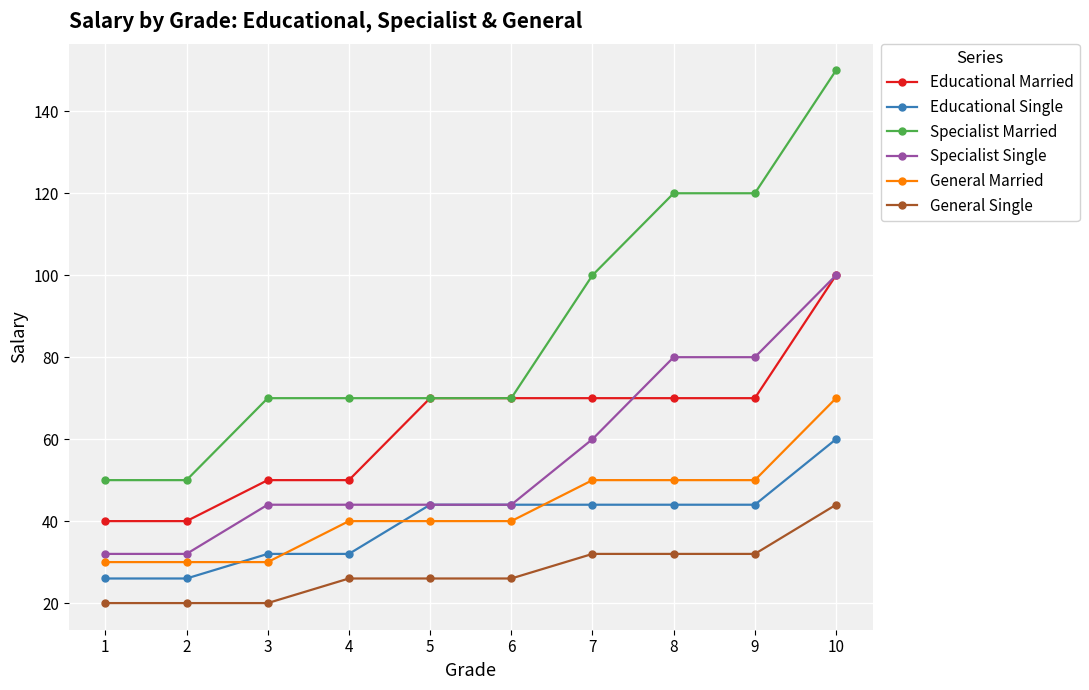

Reading left to right, extract all data points from this chart.

Educational Married: 1=40	2=40	3=50	4=50	5=70	6=70	7=70	8=70	9=70	10=100
Educational Single: 1=26	2=26	3=32	4=32	5=44	6=44	7=44	8=44	9=44	10=60
Specialist Married: 1=50	2=50	3=70	4=70	5=70	6=70	7=100	8=120	9=120	10=150
Specialist Single: 1=32	2=32	3=44	4=44	5=44	6=44	7=60	8=80	9=80	10=100
General Married: 1=30	2=30	3=30	4=40	5=40	6=40	7=50	8=50	9=50	10=70
General Single: 1=20	2=20	3=20	4=26	5=26	6=26	7=32	8=32	9=32	10=44